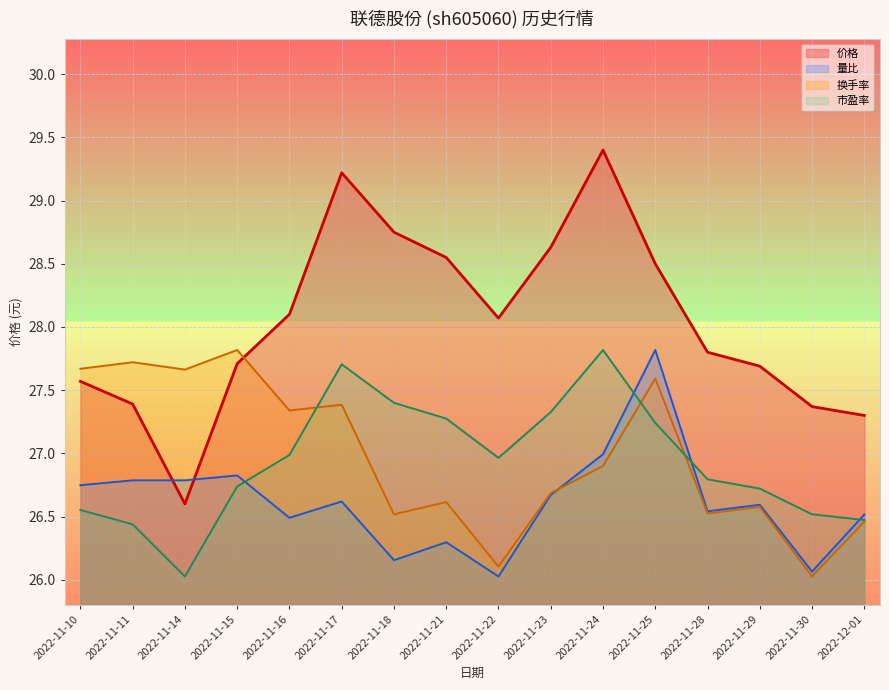

Does the chart display data point markers on the line(s)?

No